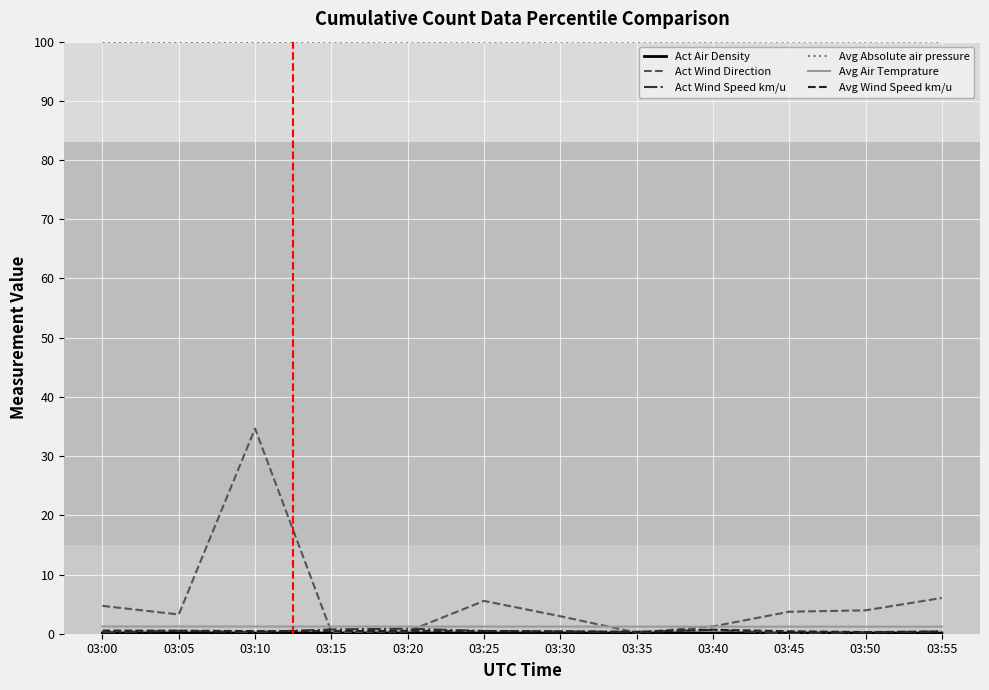

The value of Act Wind Direction at 03:50 is 4.0. True or false?

True